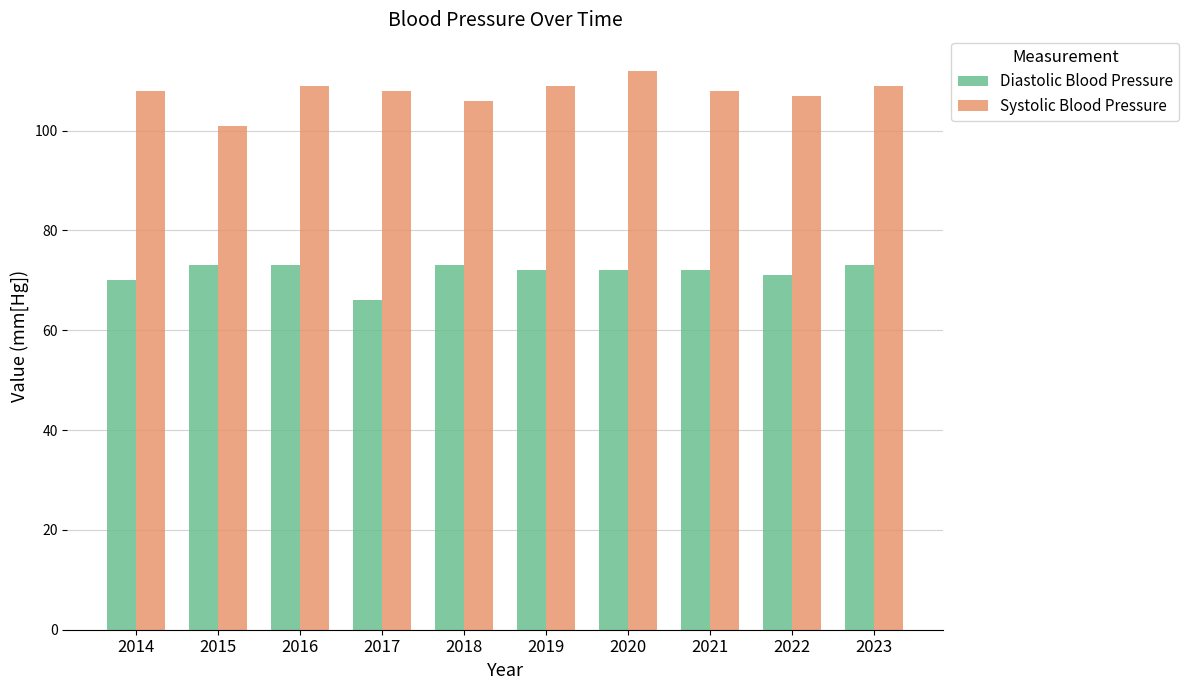

What is the maximum value for Diastolic Blood Pressure?

73